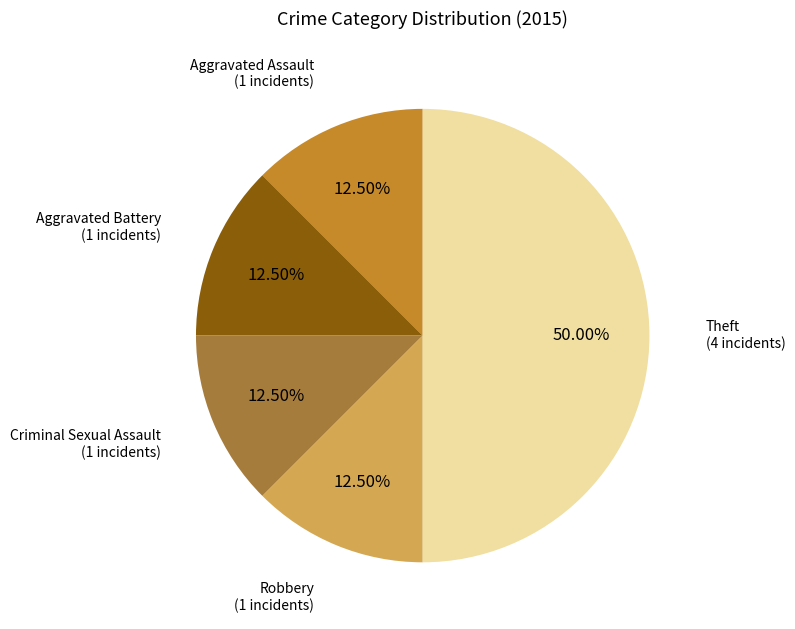

How many segments does this pie chart have?

5